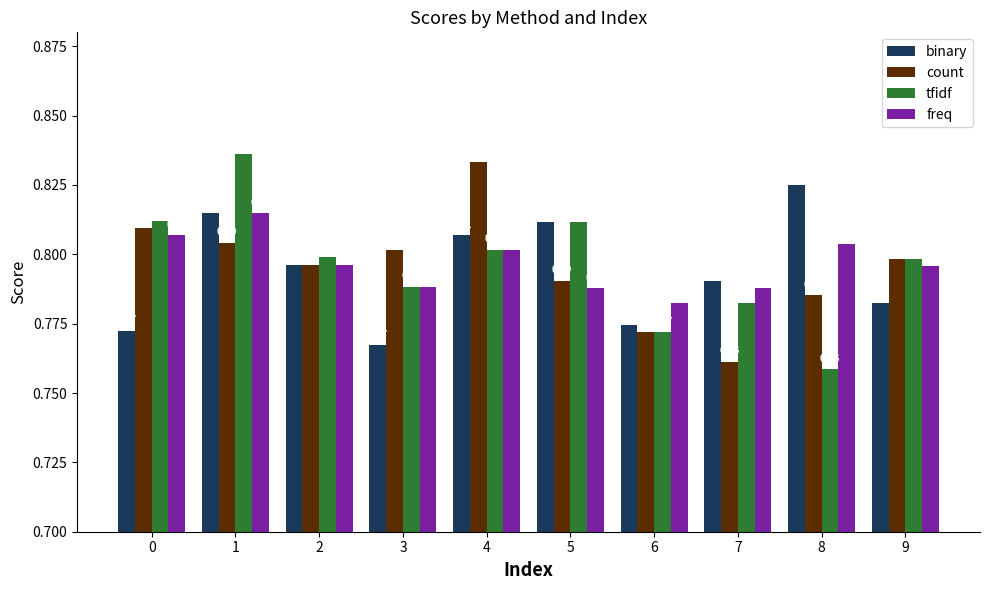

List the series in order of their peak value, lowest first.

freq, binary, count, tfidf